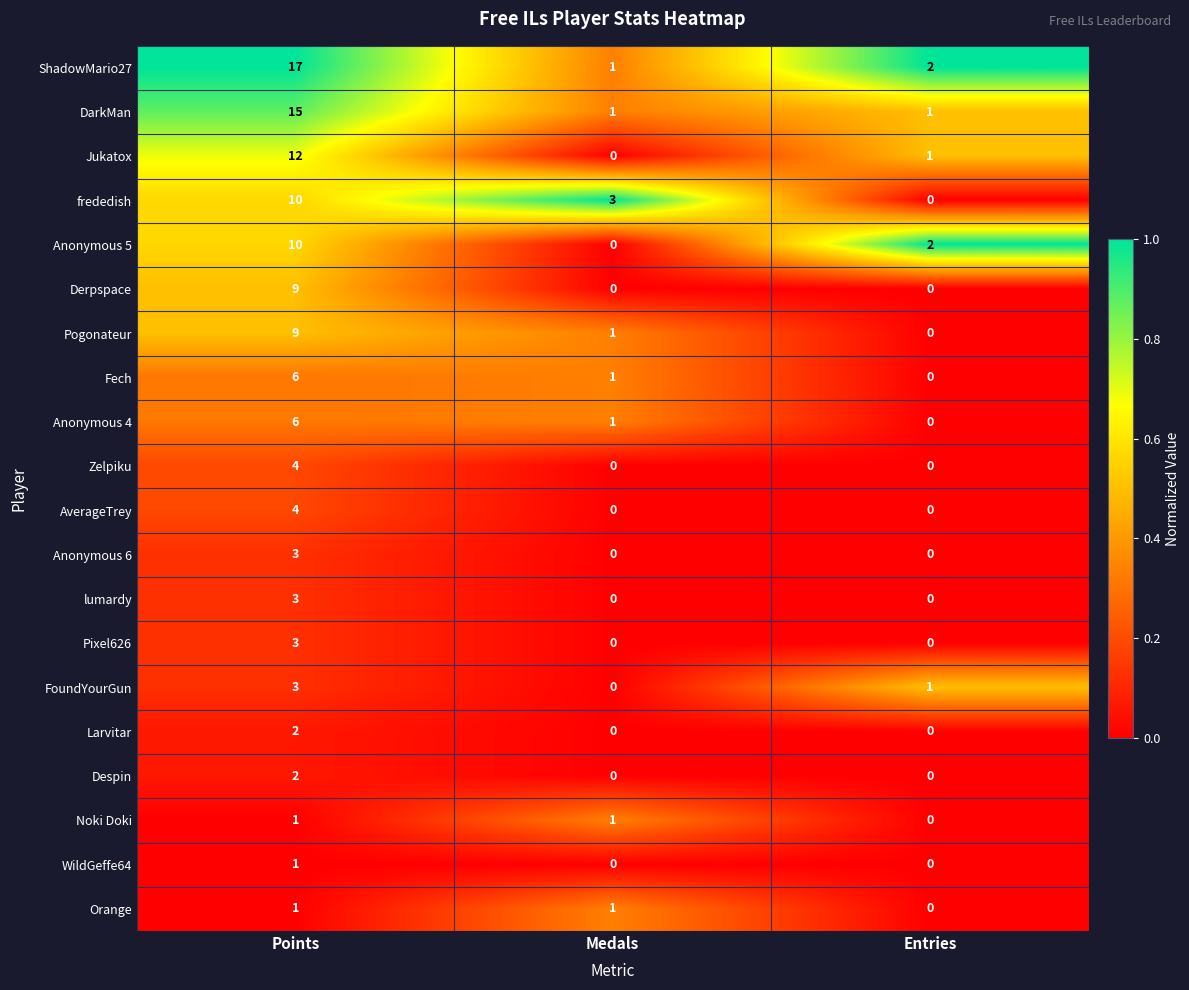

Which category has the highest value in the lumardy series?

Points